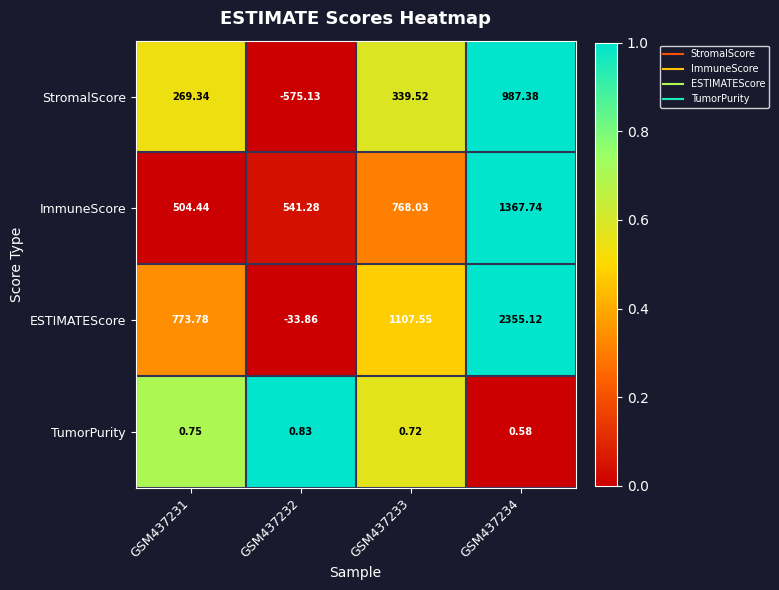

How many series are shown in this chart?

4